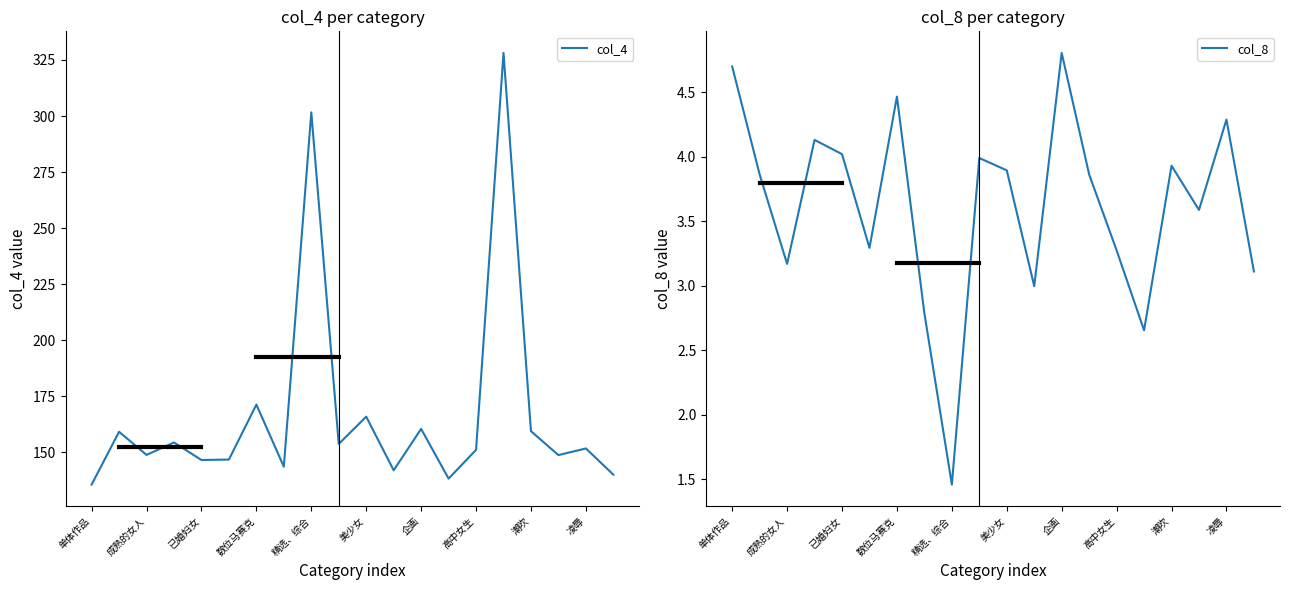

The value of col_4 at 美少女 is 291.2. True or false?

False